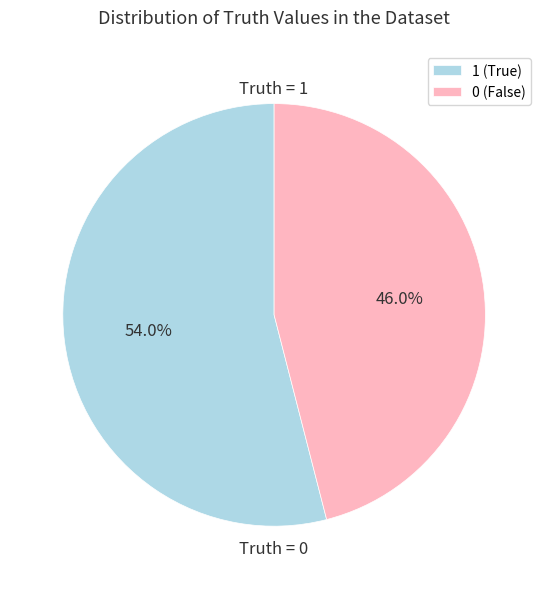

What percentage is the 0 slice, to the nearest percent?

46%